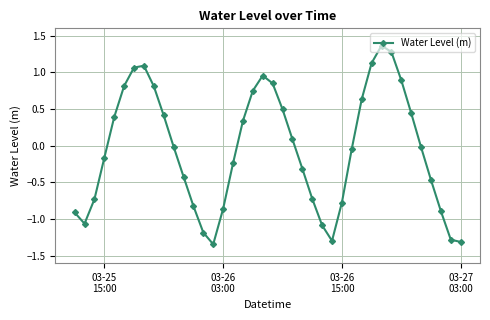

What is the difference between the maximum and minimum values?

2.7